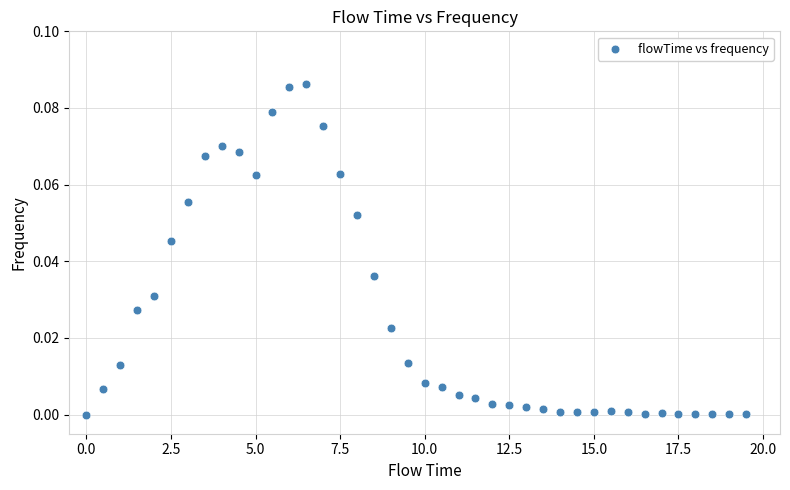

What is the range of X values (max minus min)?

19.5